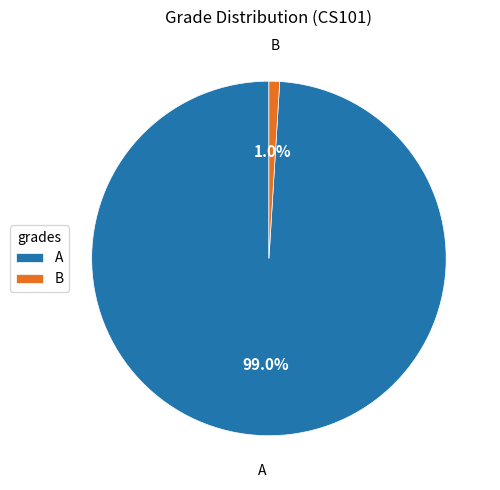

Which has a higher value, A or B?

A